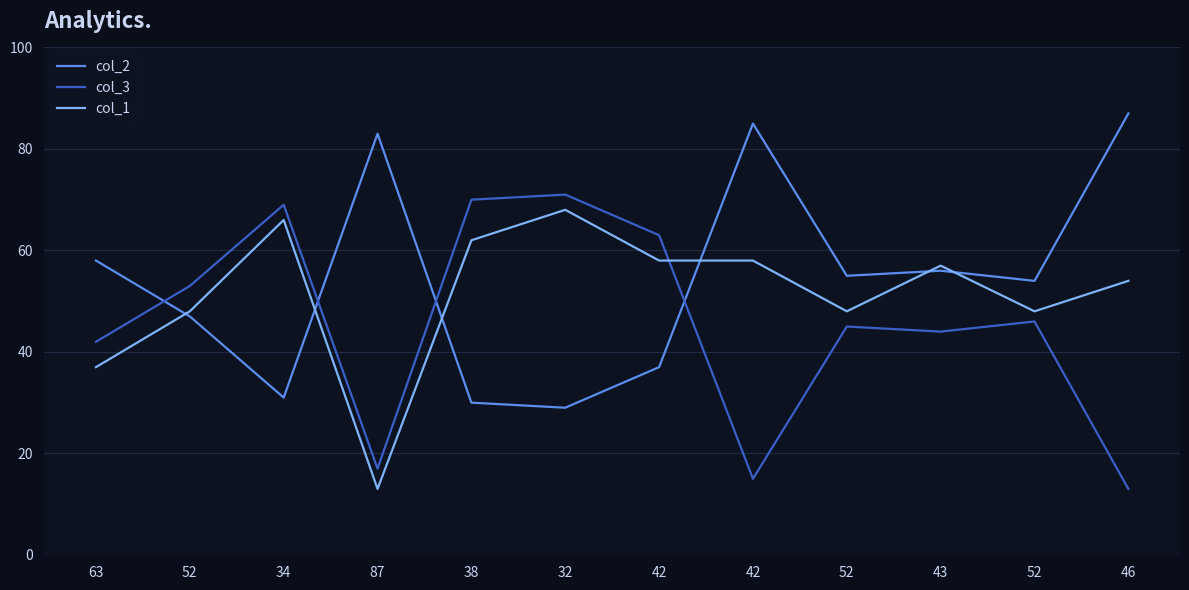

What are all the series names shown in the legend?

col_2, col_3, col_1